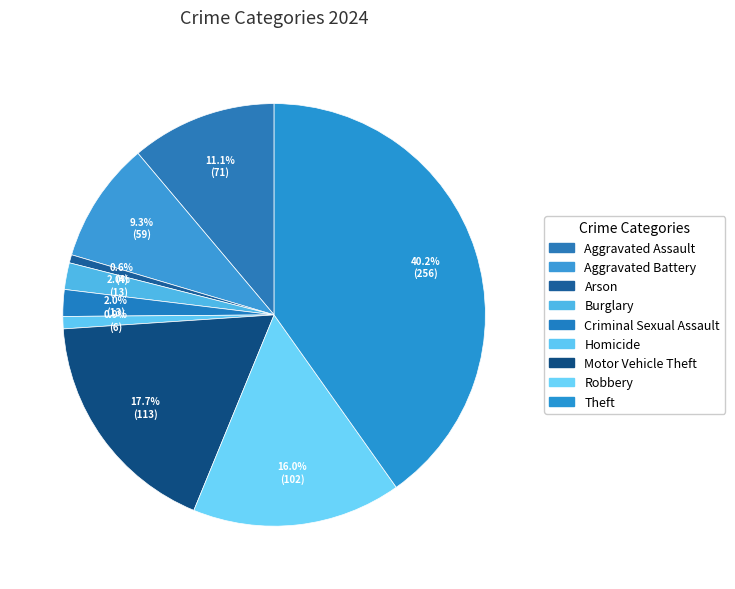

Does Aggravated Assault account for over 50% of the chart?

No